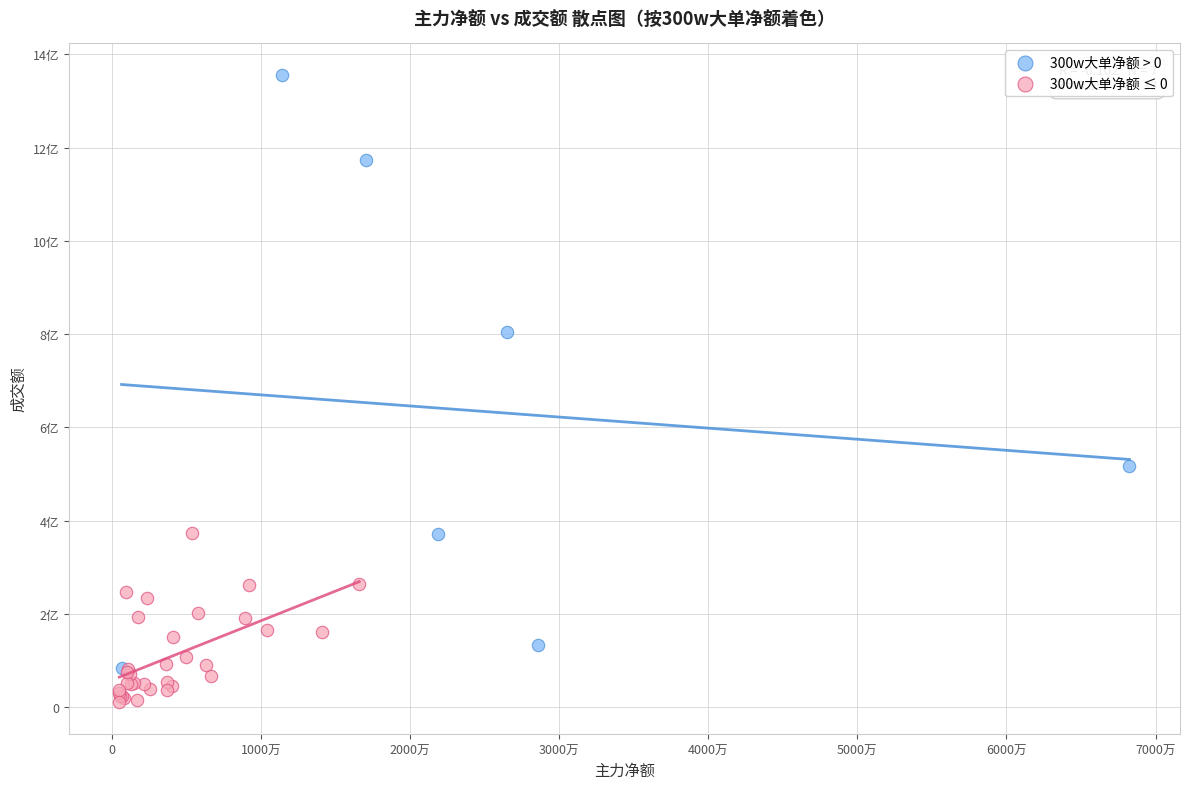

Which series contains the highest Y value?

300w大单净额 > 0